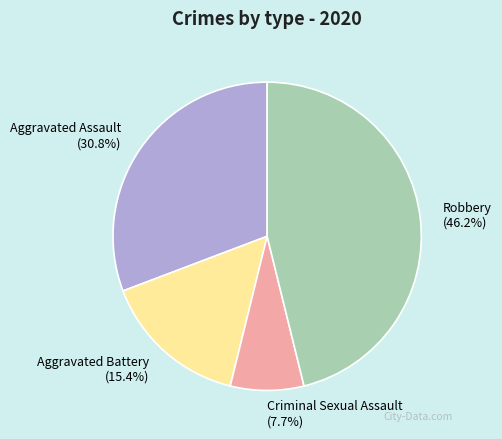

Count the number of slices in the pie.

4